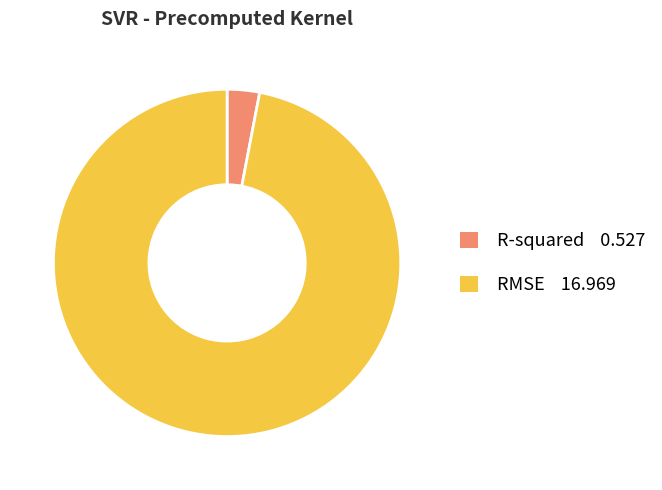

Which has a higher value, R-squared or RMSE?

RMSE